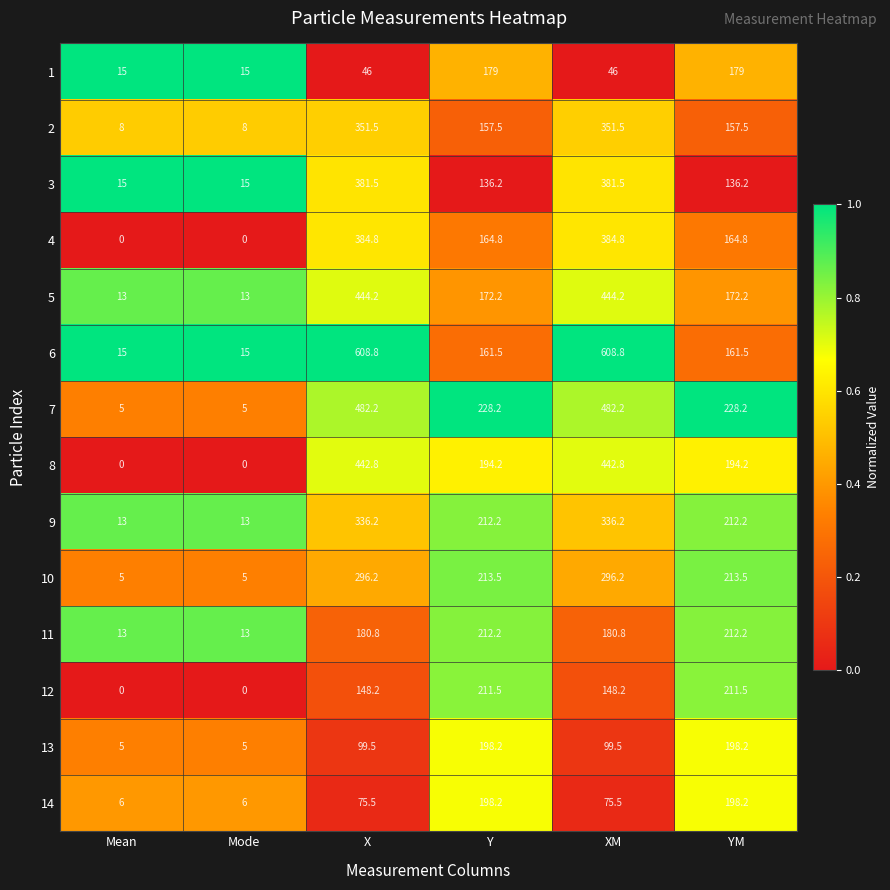

What is the total value across all series at X?

4278.2